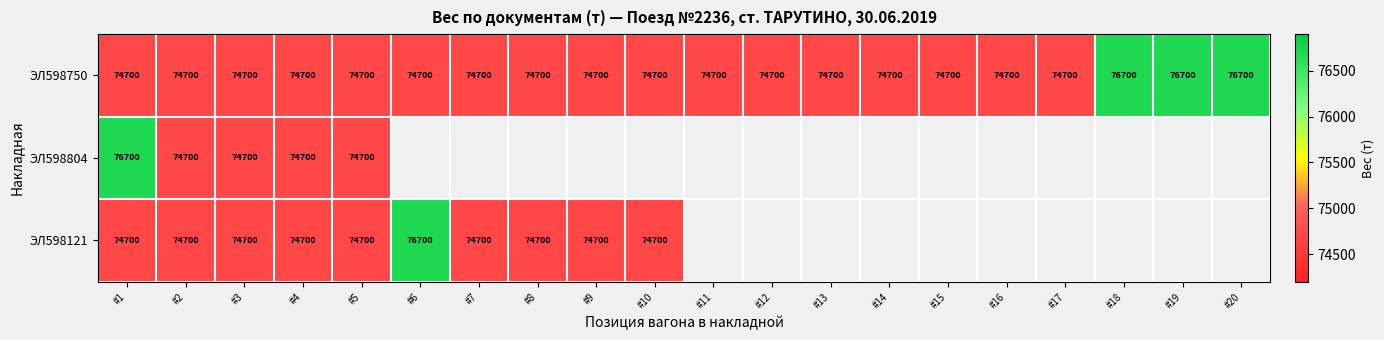

What is the highest value of the ЭЛ598750 series?

76700